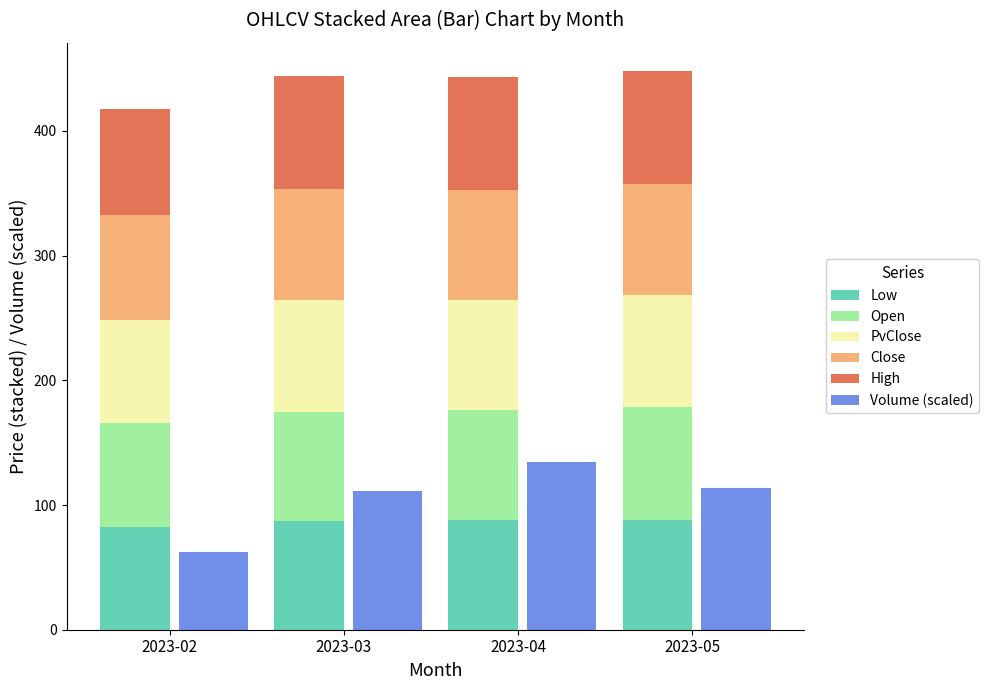

How many values in the High series are below 90?

1